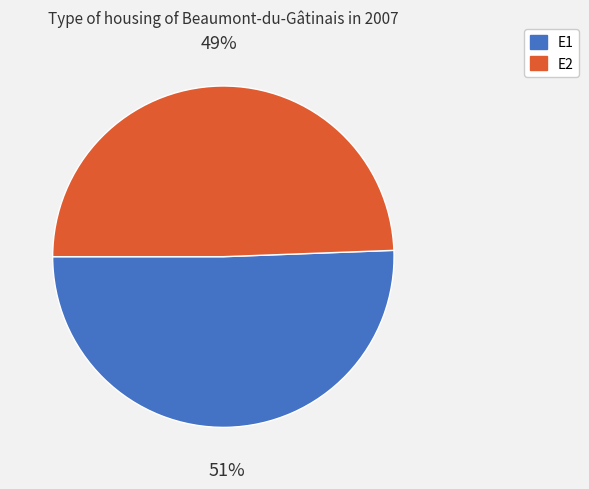

Is the sum of E2 and E1 greater than half?

Yes